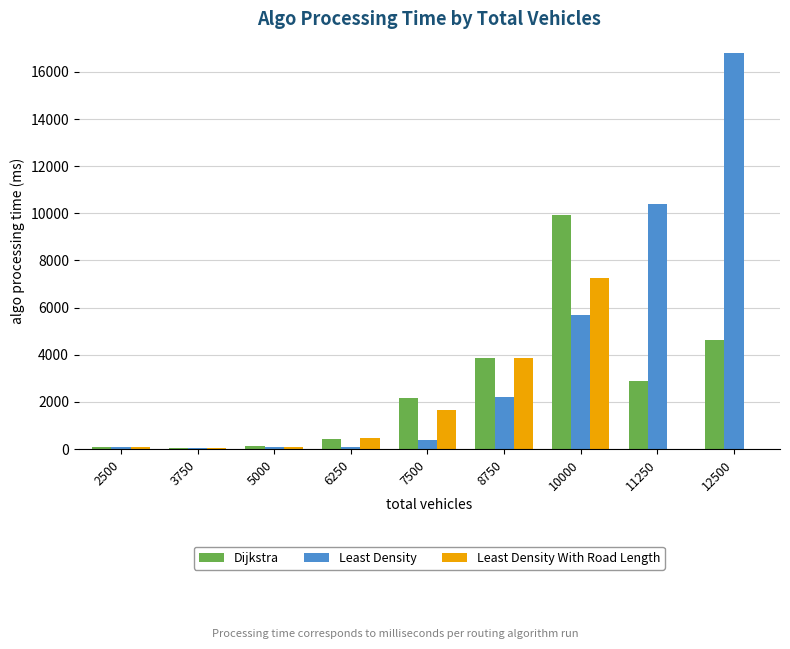

Which series has the largest total across all categories?

Least Density